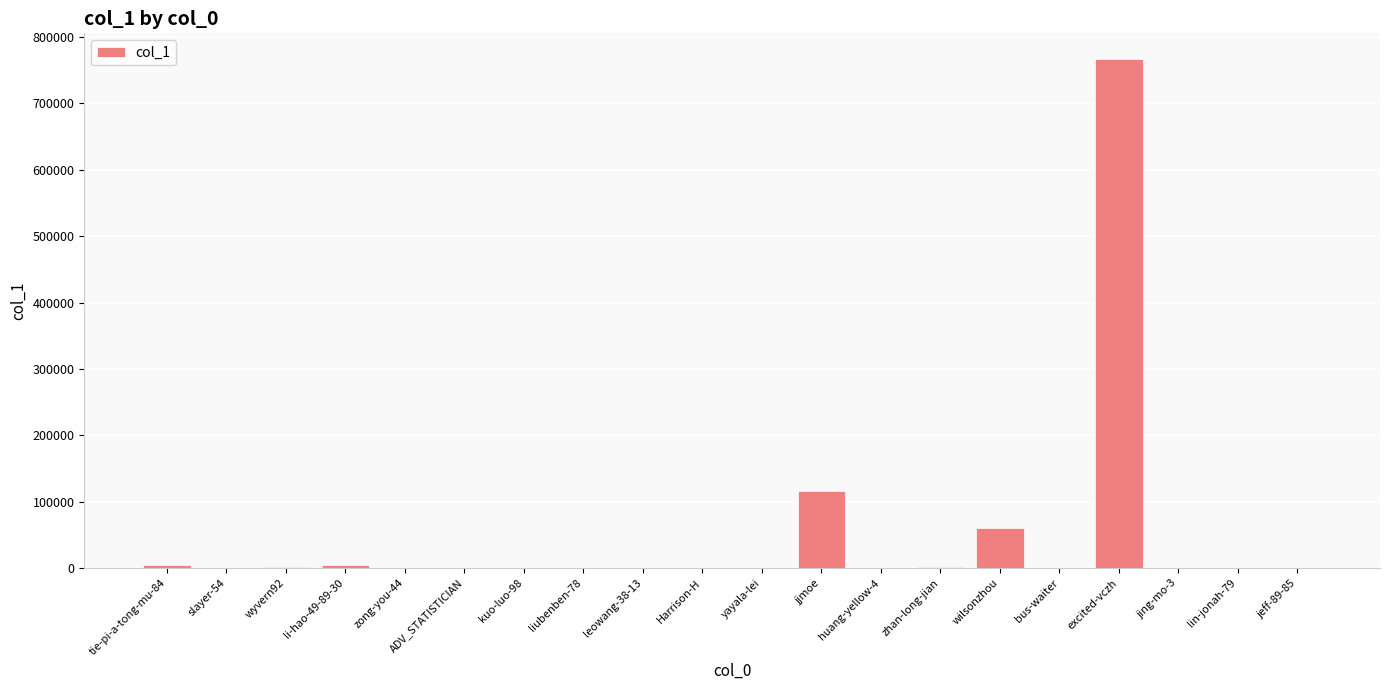

Which category has the highest value across all series?

excited-vczh